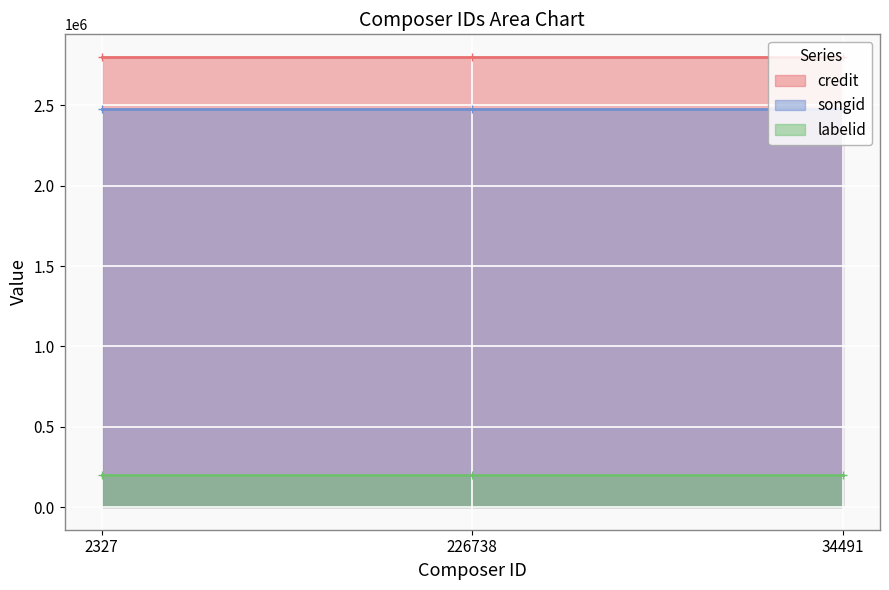

Is the value of songid at 226738 greater than the value of credit at 2327?

No